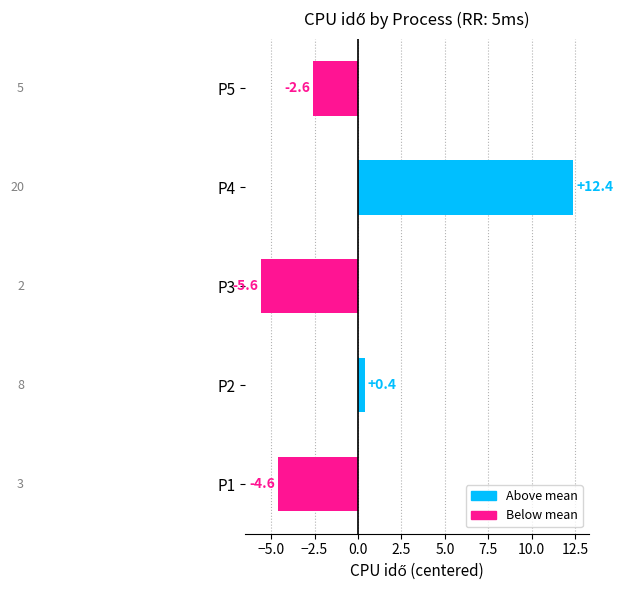

List the labels in order of value, smallest first.

P3, P1, P5, P2, P4